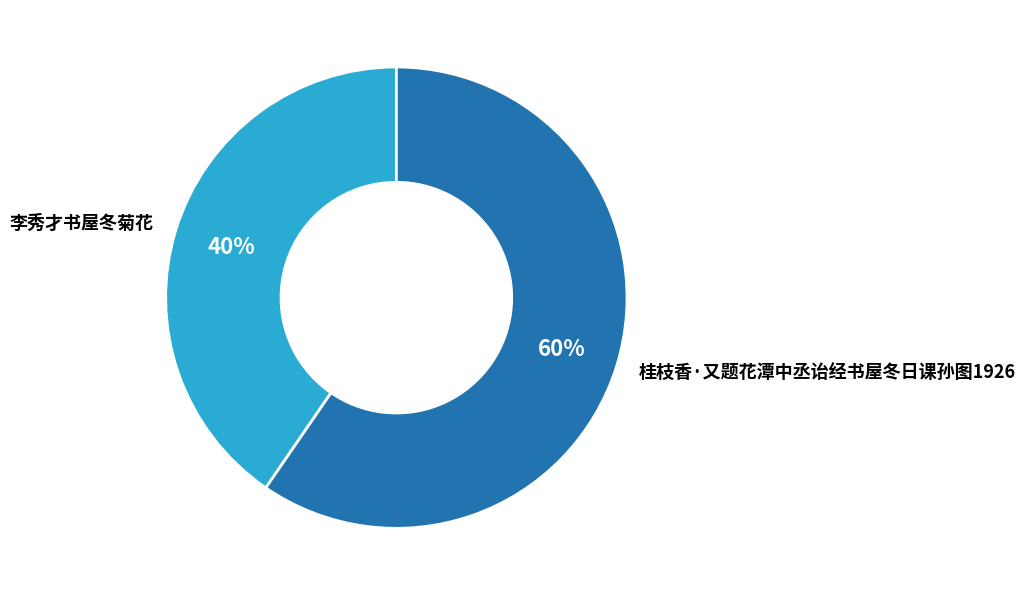

To the nearest percent, what portion does 桂枝香·又题花潭中丞诒经书屋冬日课孙图1926 represent?

60%